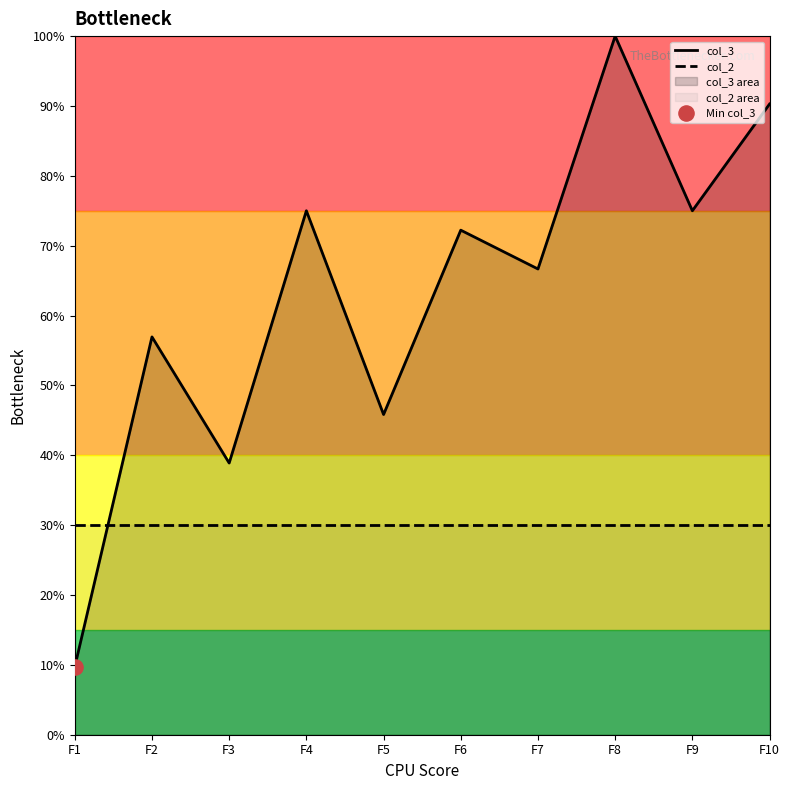

Which series reaches the maximum Y coordinate?

col_3